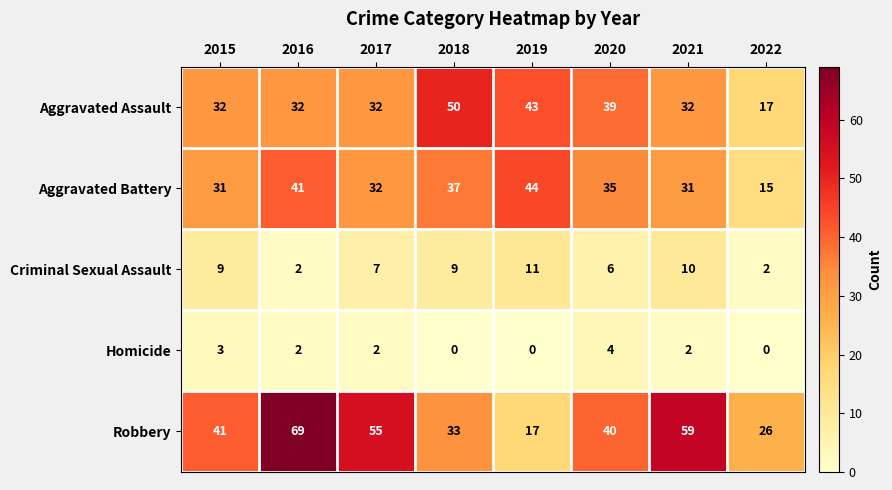

True or false: Homicide has a value of 0 at 2022.

True